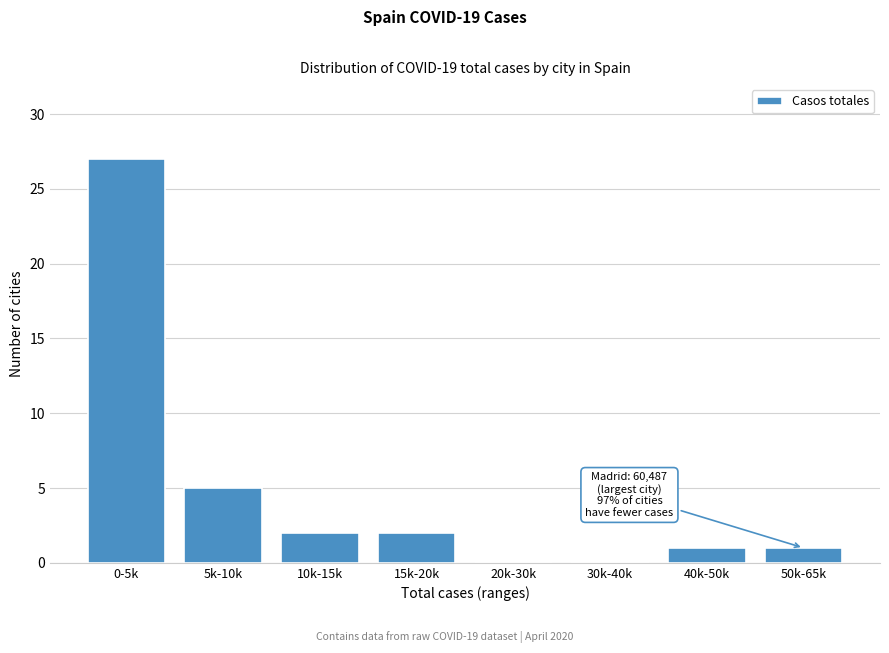

Reading left to right, list all the values displayed in this chart.

0-5k=27	5k-10k=5	10k-15k=2	15k-20k=2	20k-30k=0	30k-40k=0	40k-50k=1	50k-65k=1